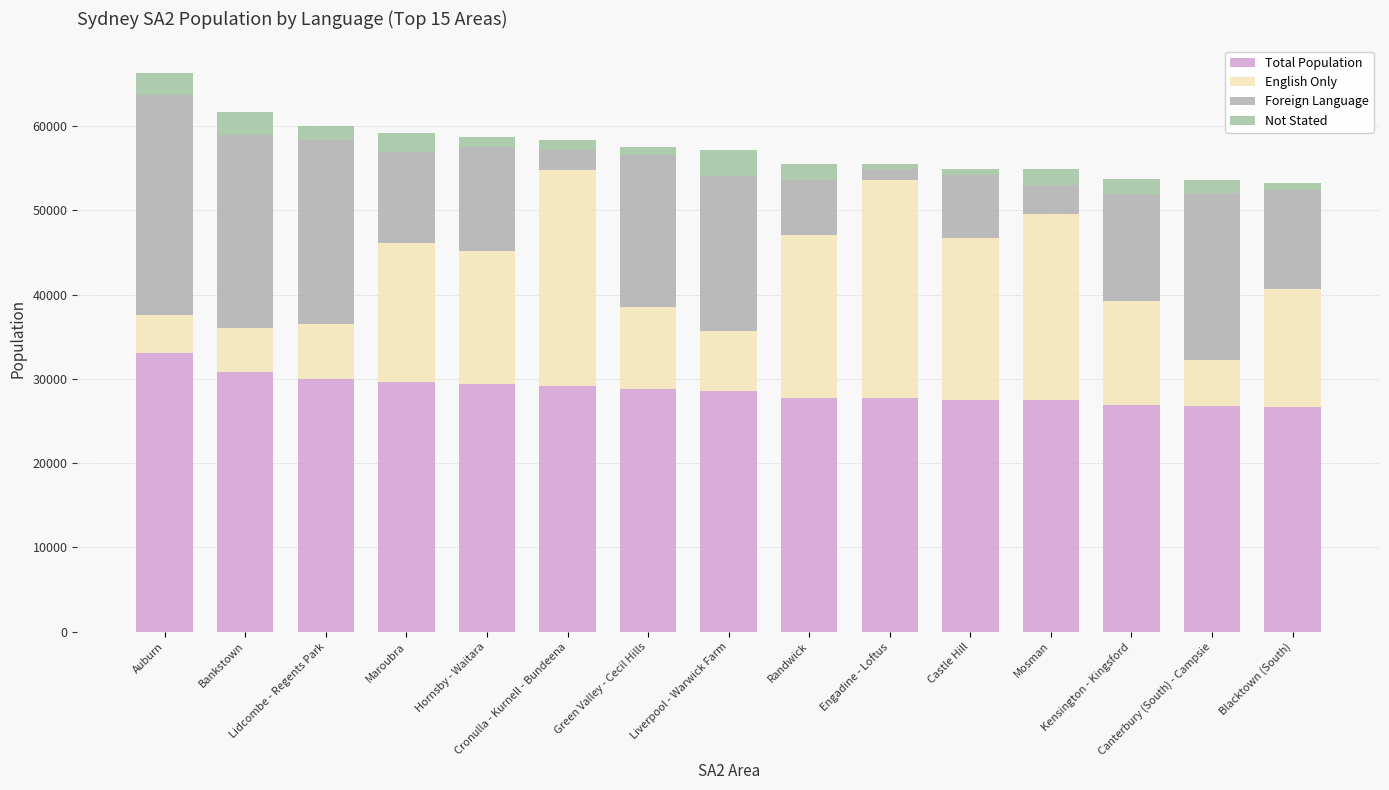

Are the bars grouped side by side (vs. stacked)?

No